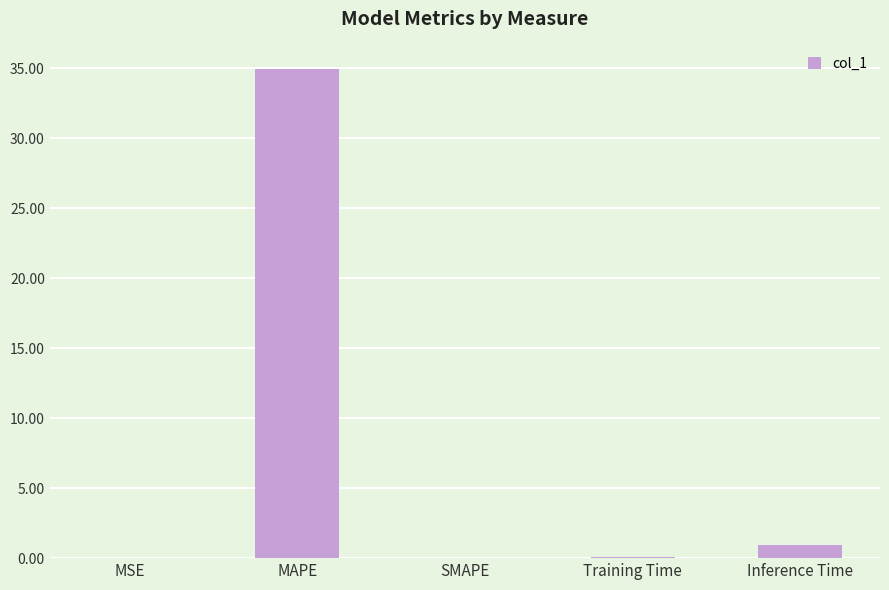

How many data points does each series have?

5